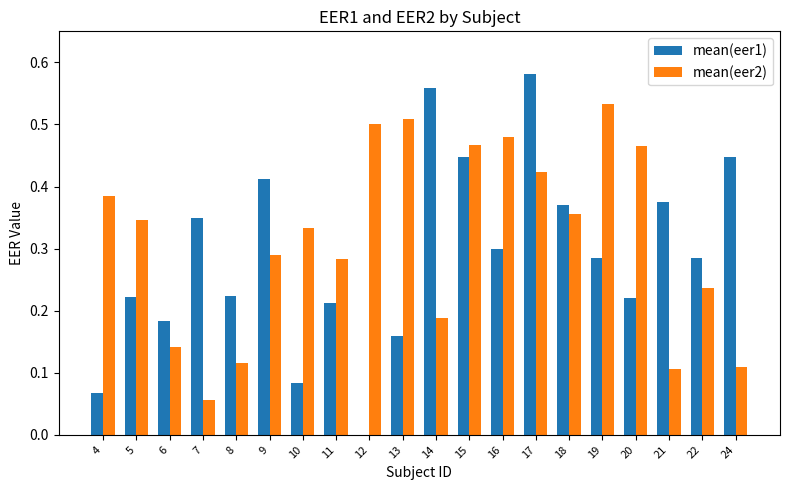

At which category is the sum across all series the highest?

17